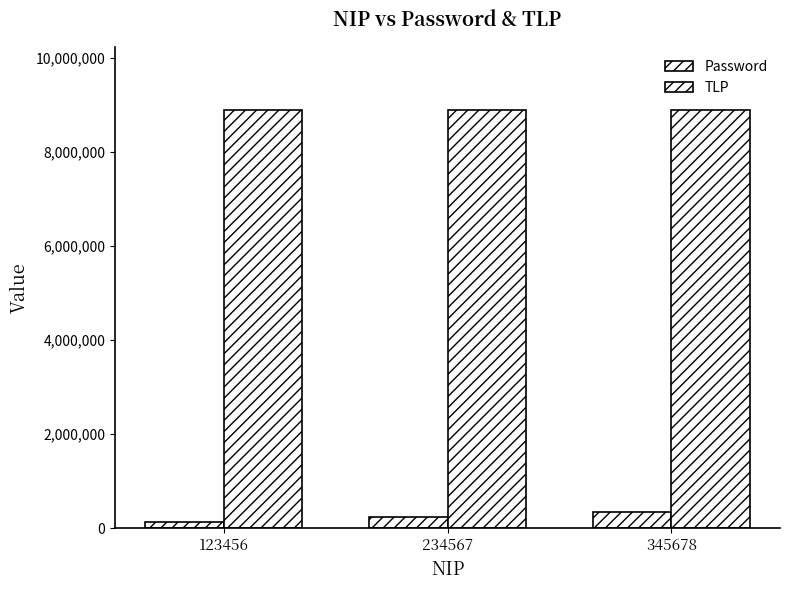

Which label corresponds to the largest value in the chart?

123456